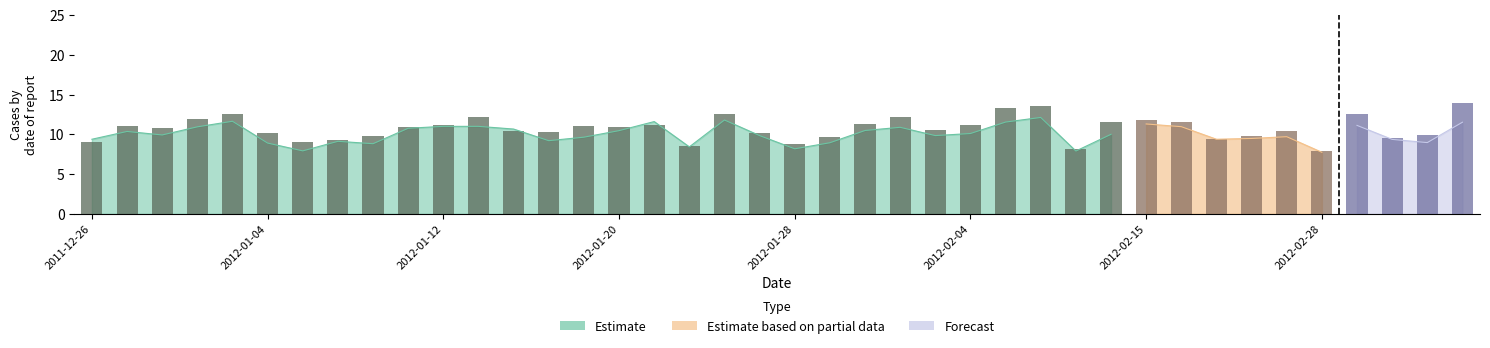

What is the sum of all values?

323.4